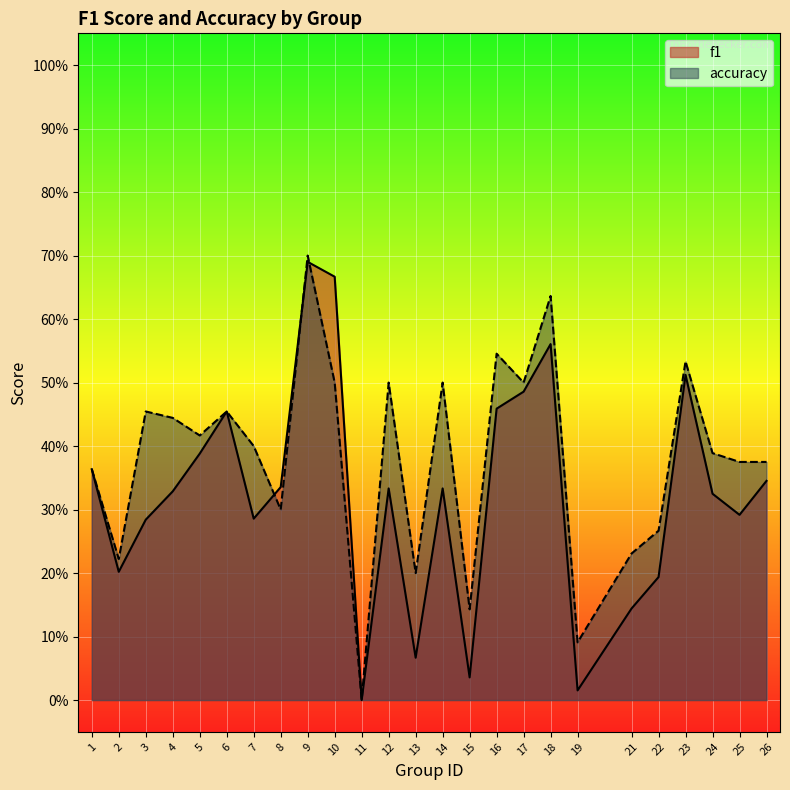

Between 8 and 11, which series saw the biggest shift?

f1